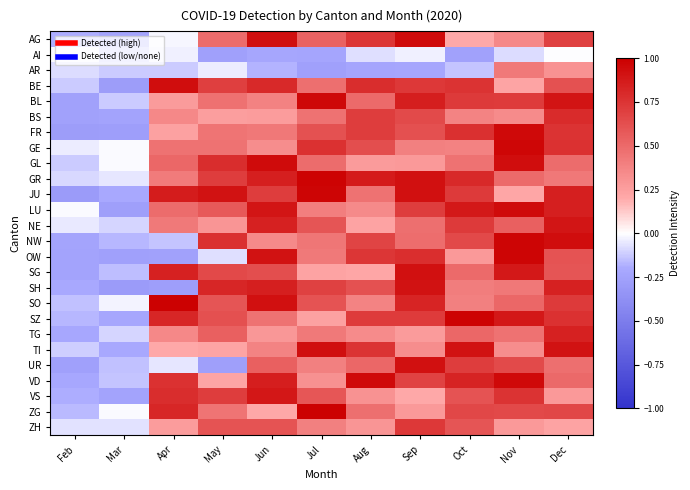

What is the difference between the highest and lowest values at May?

1.2